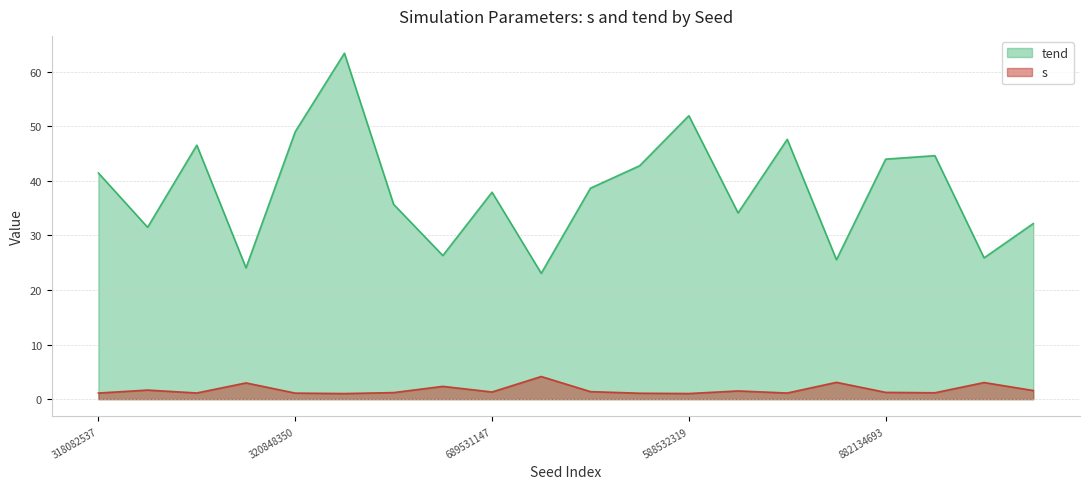

What is the label of the 3rd point from the left?

85253560